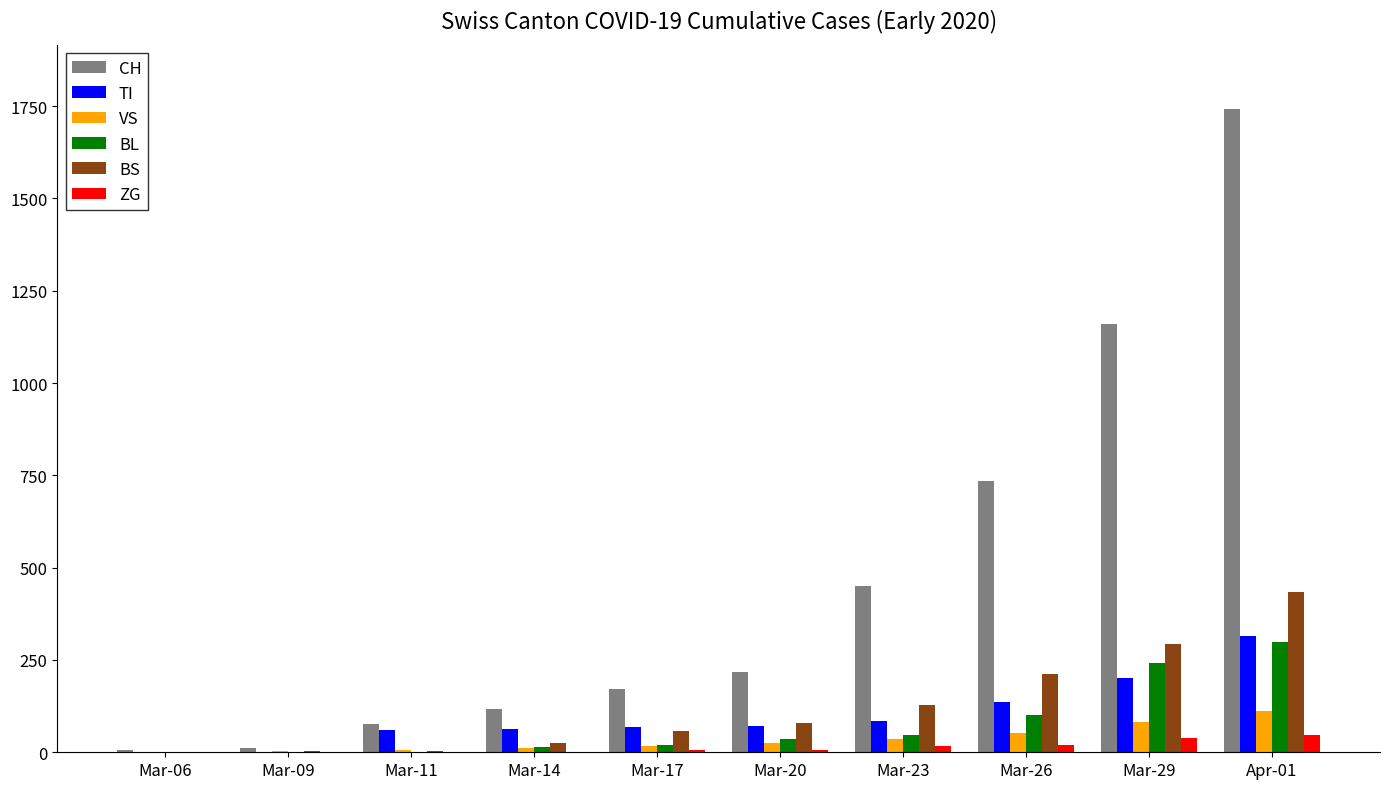

Which series changed the most between Mar-09 and Mar-29?

CH